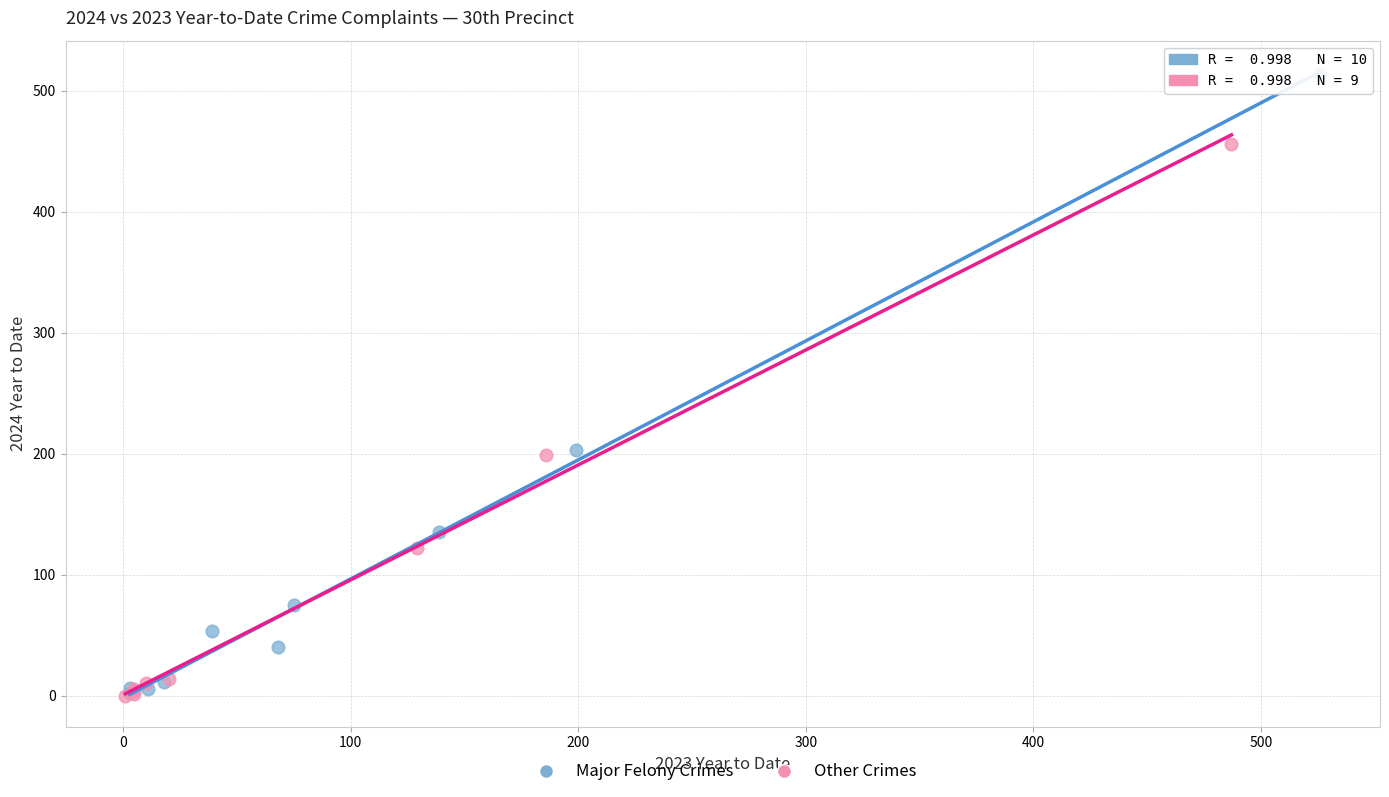

Which series reaches the maximum Y coordinate?

Major Felony Crimes